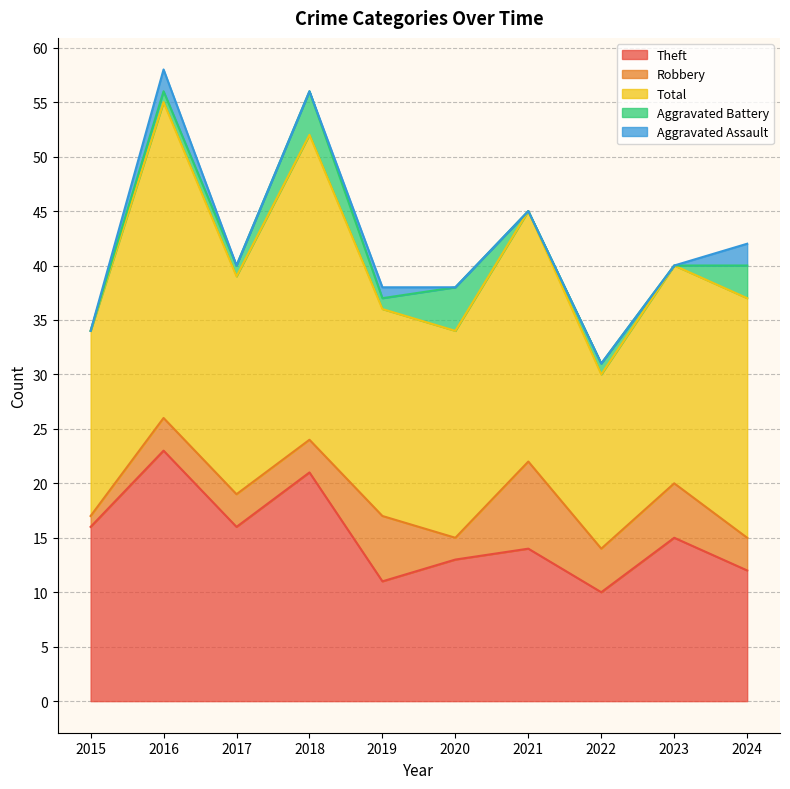

Which series has the widest spread of values?

Theft